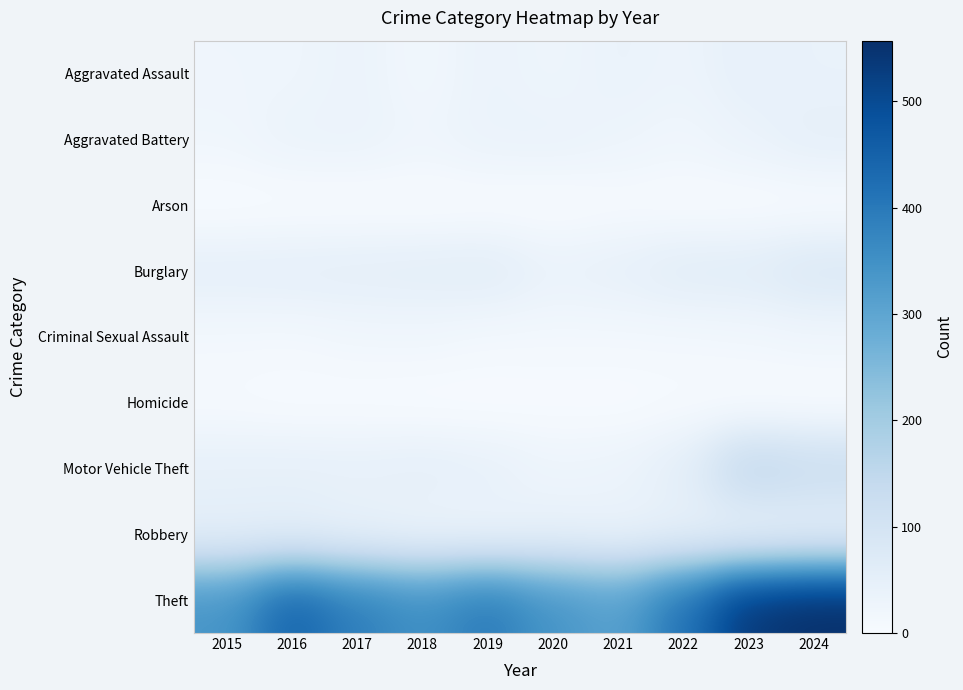

Which series has the widest spread of values?

Theft